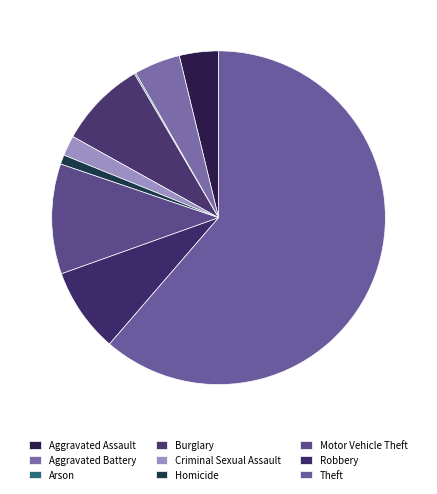

Rank the categories by value from lowest to highest.

Arson, Homicide, Criminal Sexual Assault, Aggravated Assault, Aggravated Battery, Robbery, Burglary, Motor Vehicle Theft, Theft